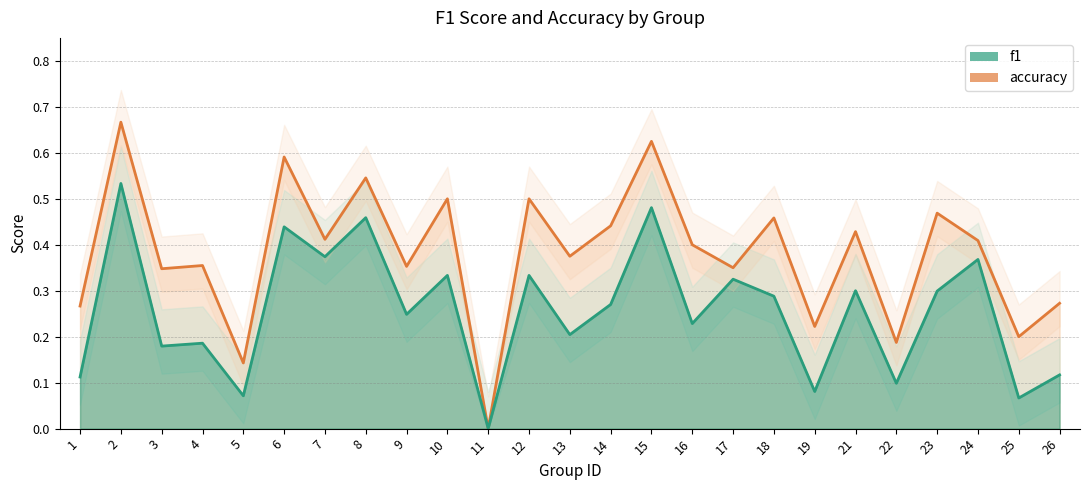

At which category is the sum across all series the highest?

2